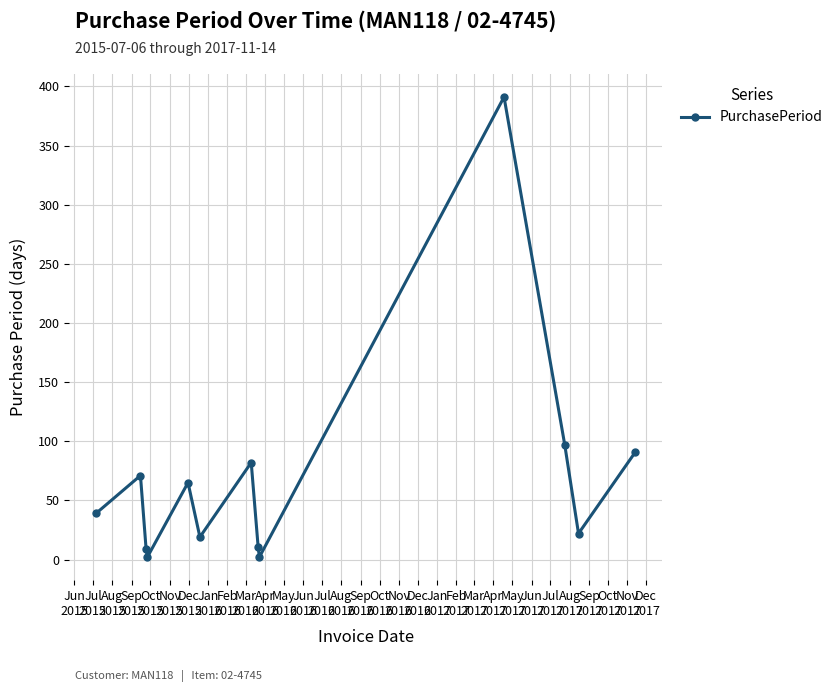

What is the difference between the second highest and minimum values?

95